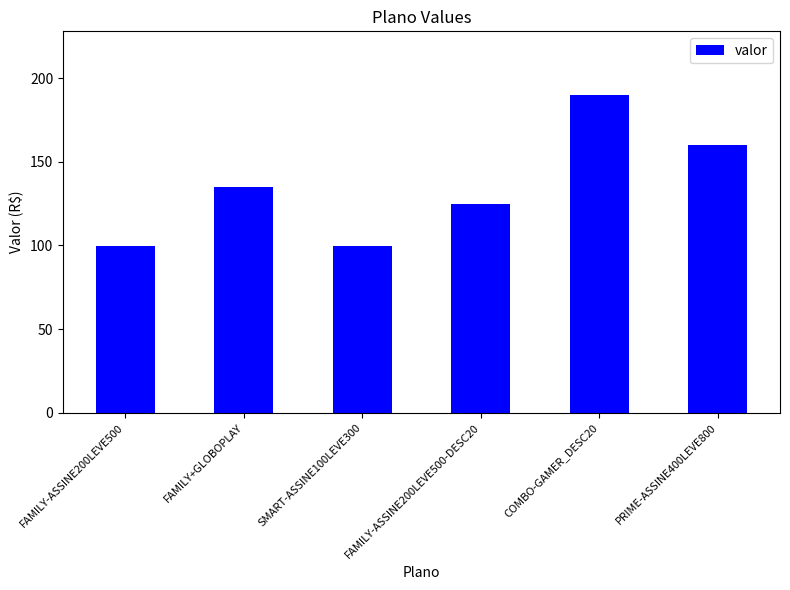

At which label is the value closest to 144?

FAMILY+GLOBOPLAY